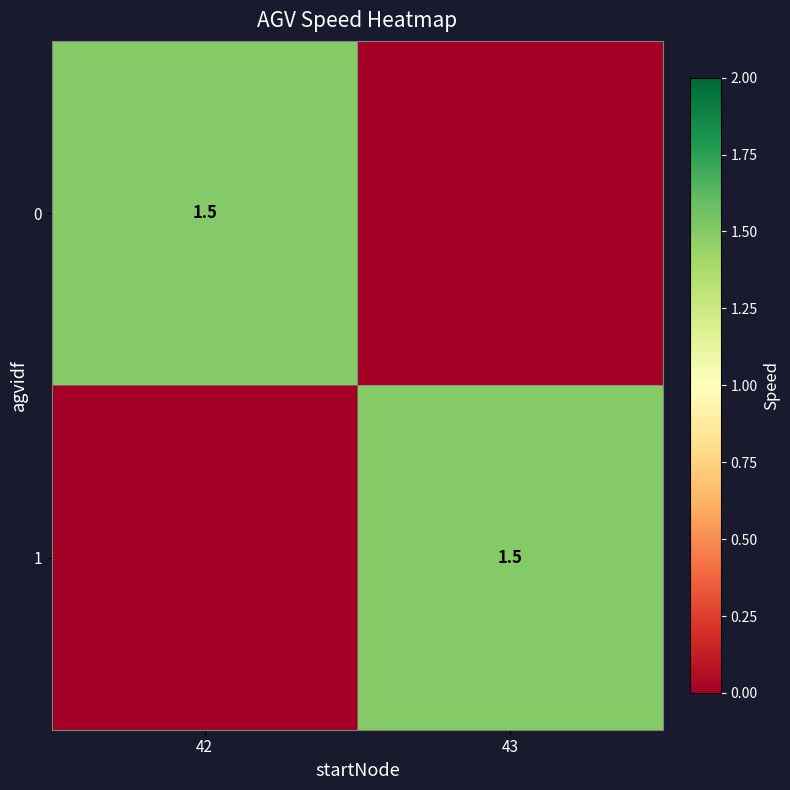

What is the maximum value shown in the chart?

1.5